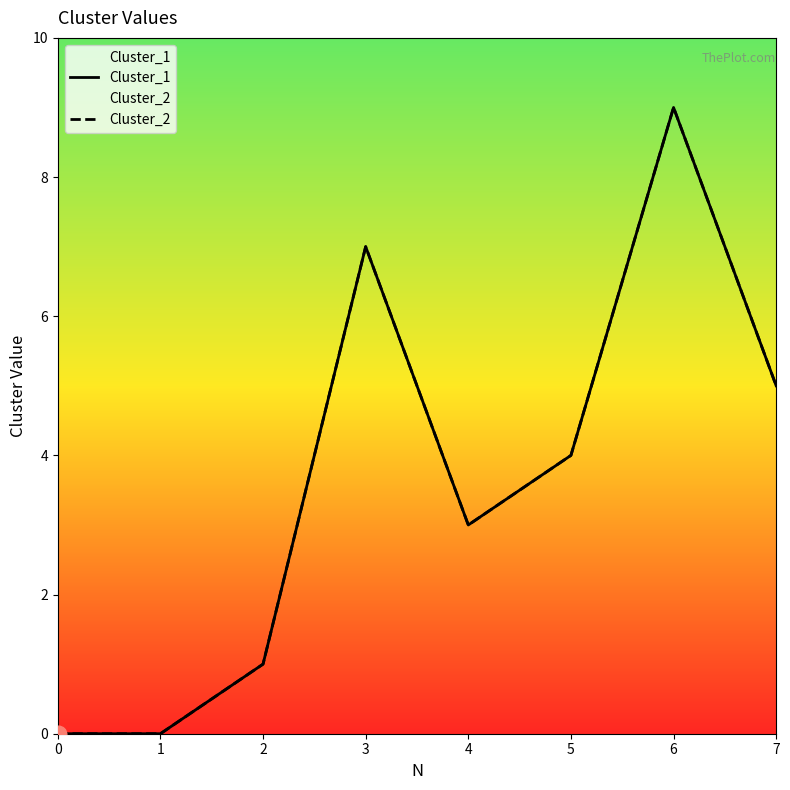

What are all the series names shown in the legend?

Cluster_1, Cluster_2